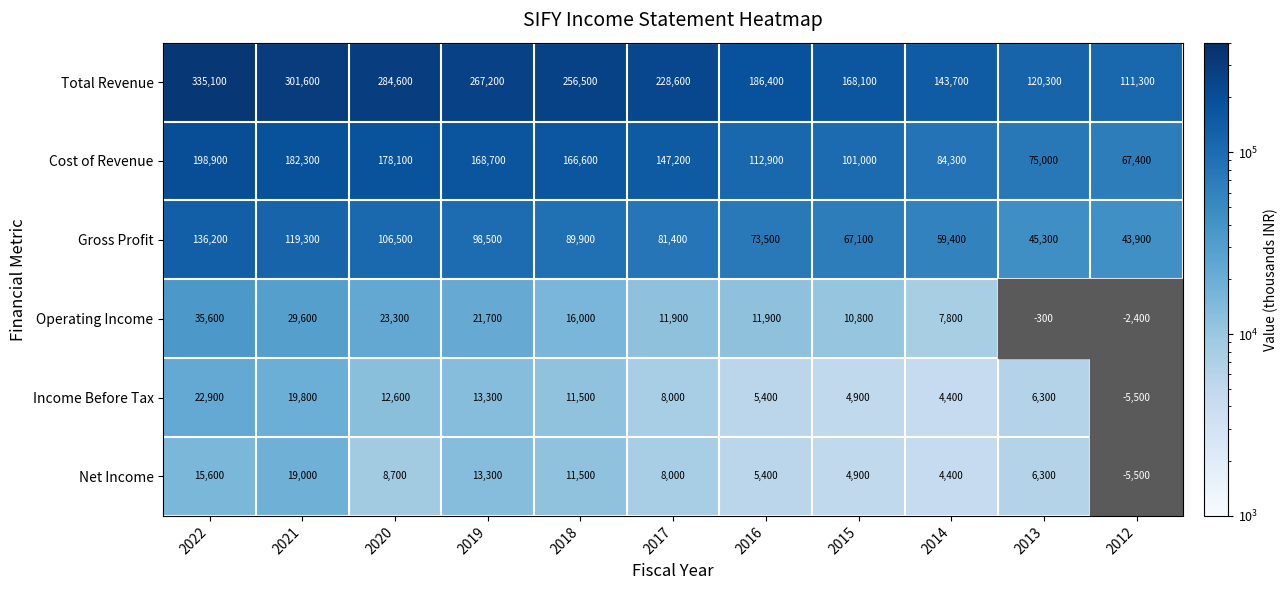

At which label does Cost of Revenue reach its peak?

2022